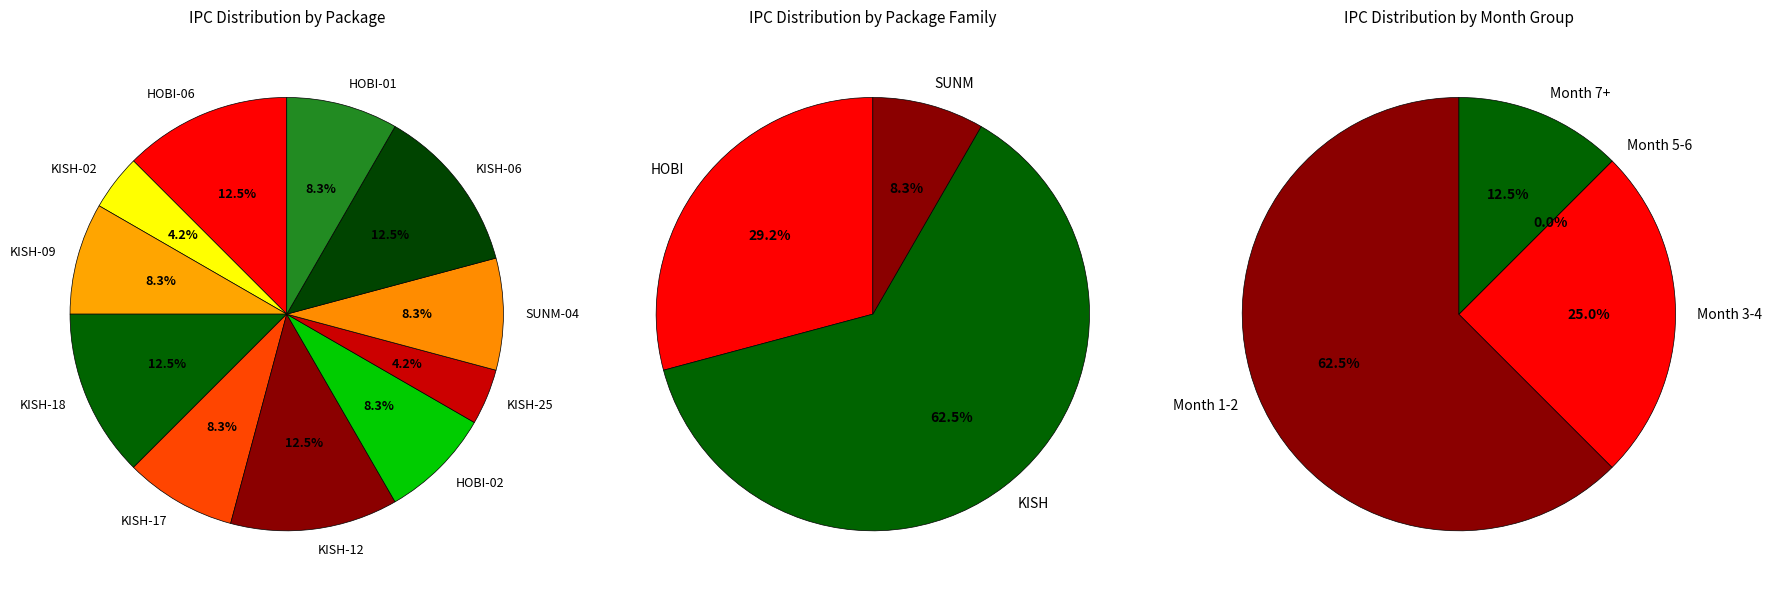

What is the largest slice in the pie chart?

HOBI-06